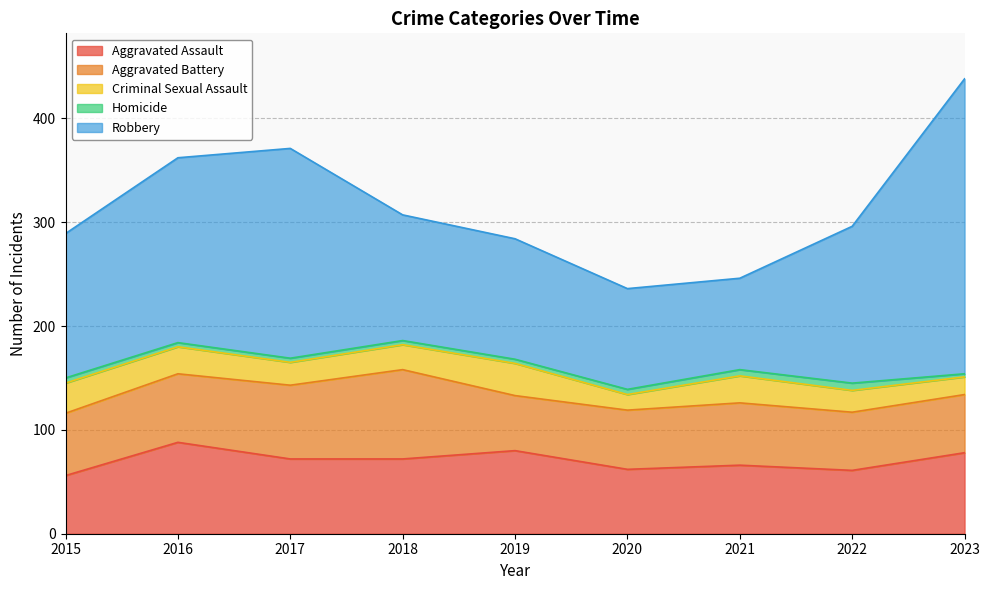

True or false: Aggravated Assault has a value of 51 at 2023.

False